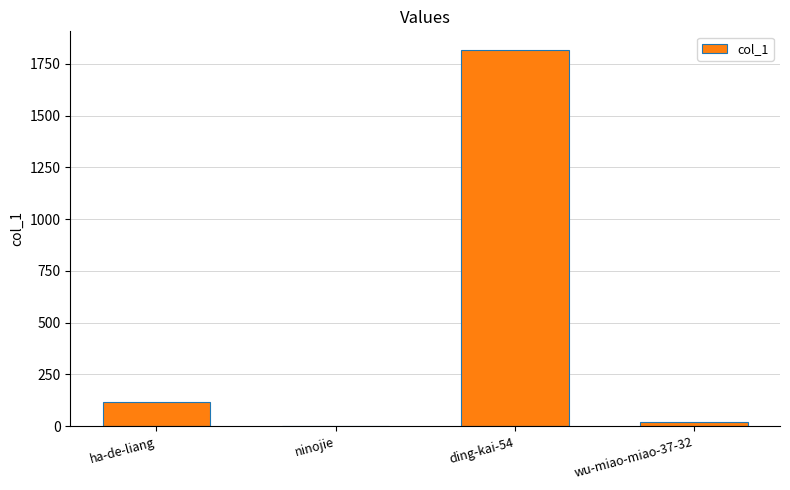

True or false: the data shows 1 at ninojie.

True